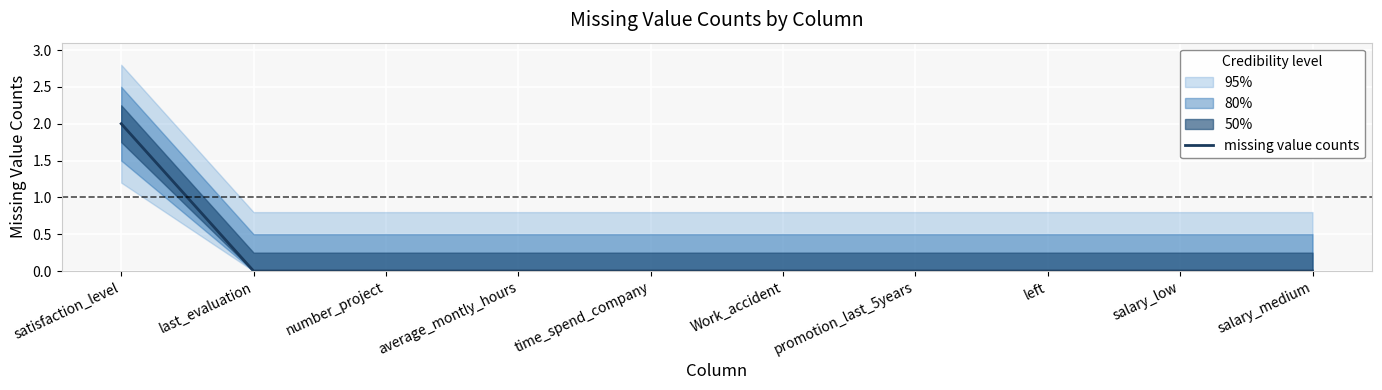

True or false: there are more than 1 points higher than both neighbors.

False